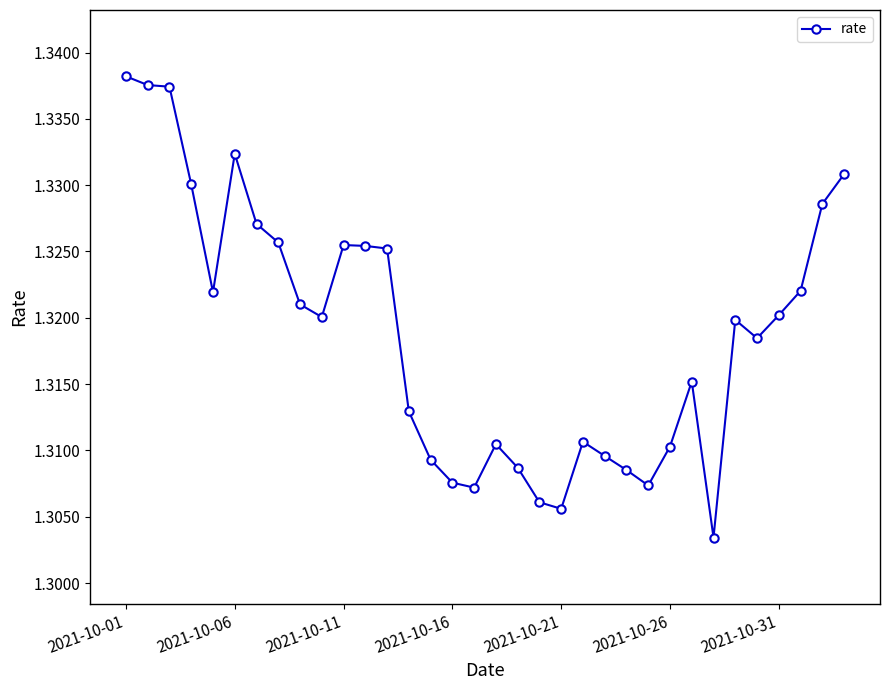

Count the values in the range 1 to 2.

34